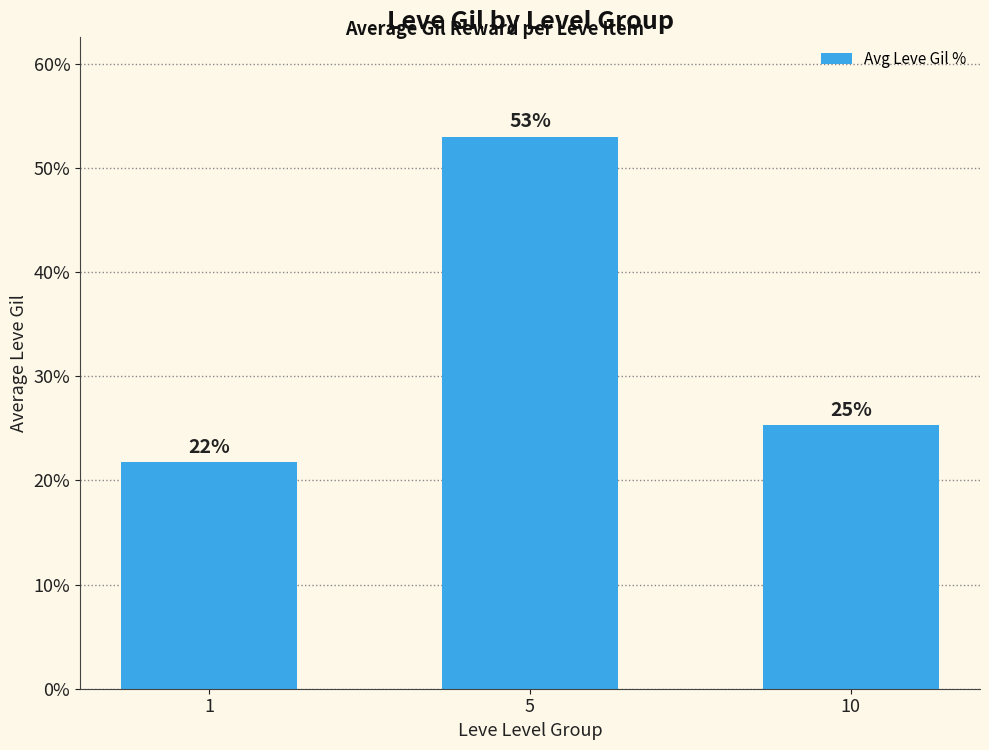

List the labels in order of value, largest first.

5, 10, 1